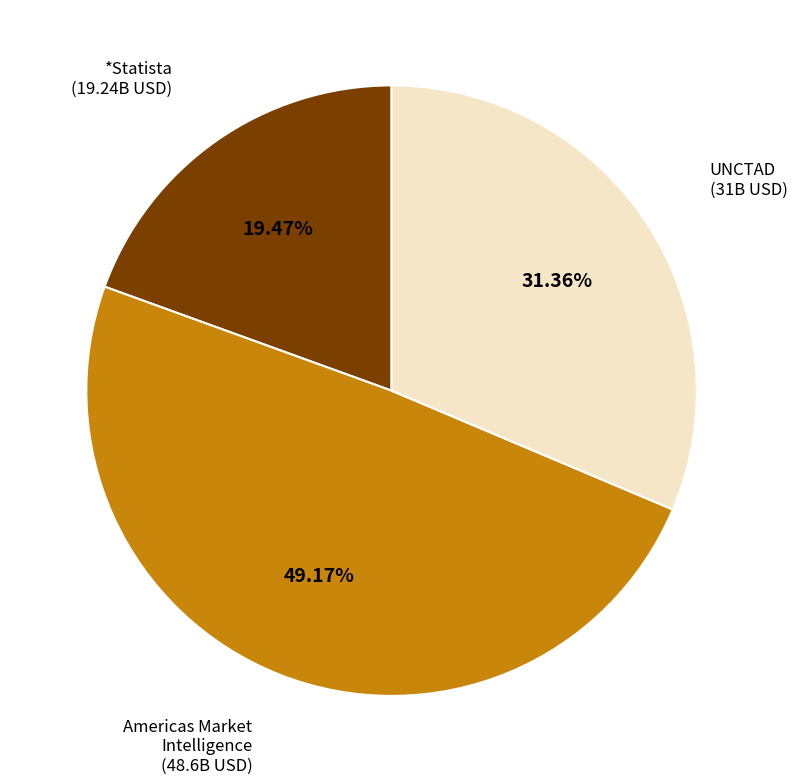

What percentage is NOT represented by Americas Market Intelligence?

50.8%